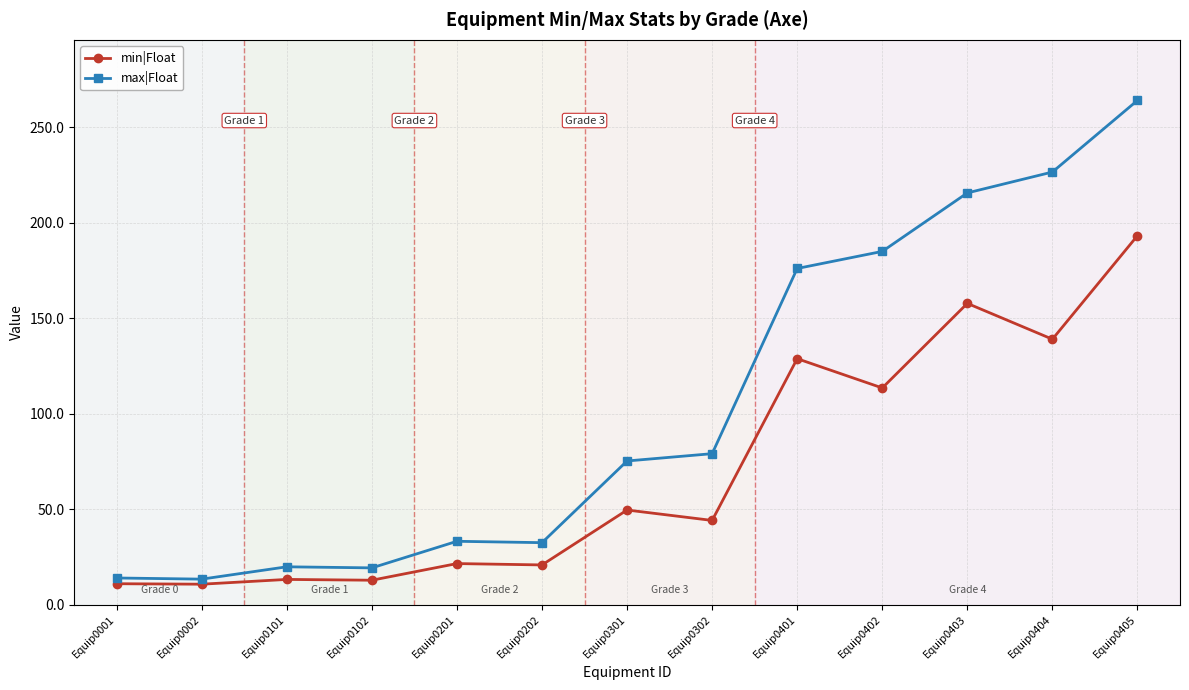

What is the spread (max minus min) of values at Equip0301?

25.7